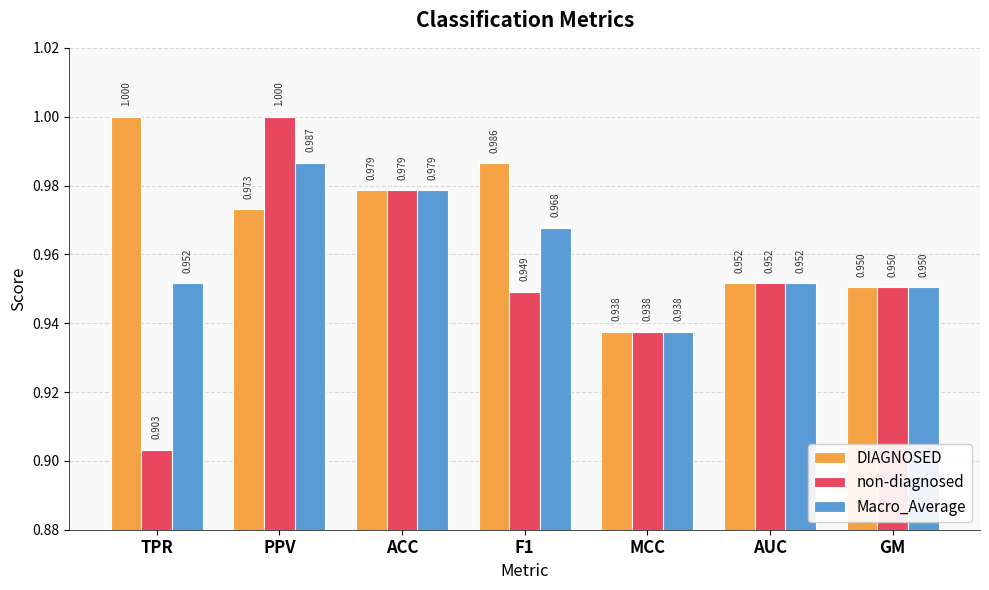

At which category is the sum across all series the highest?

PPV